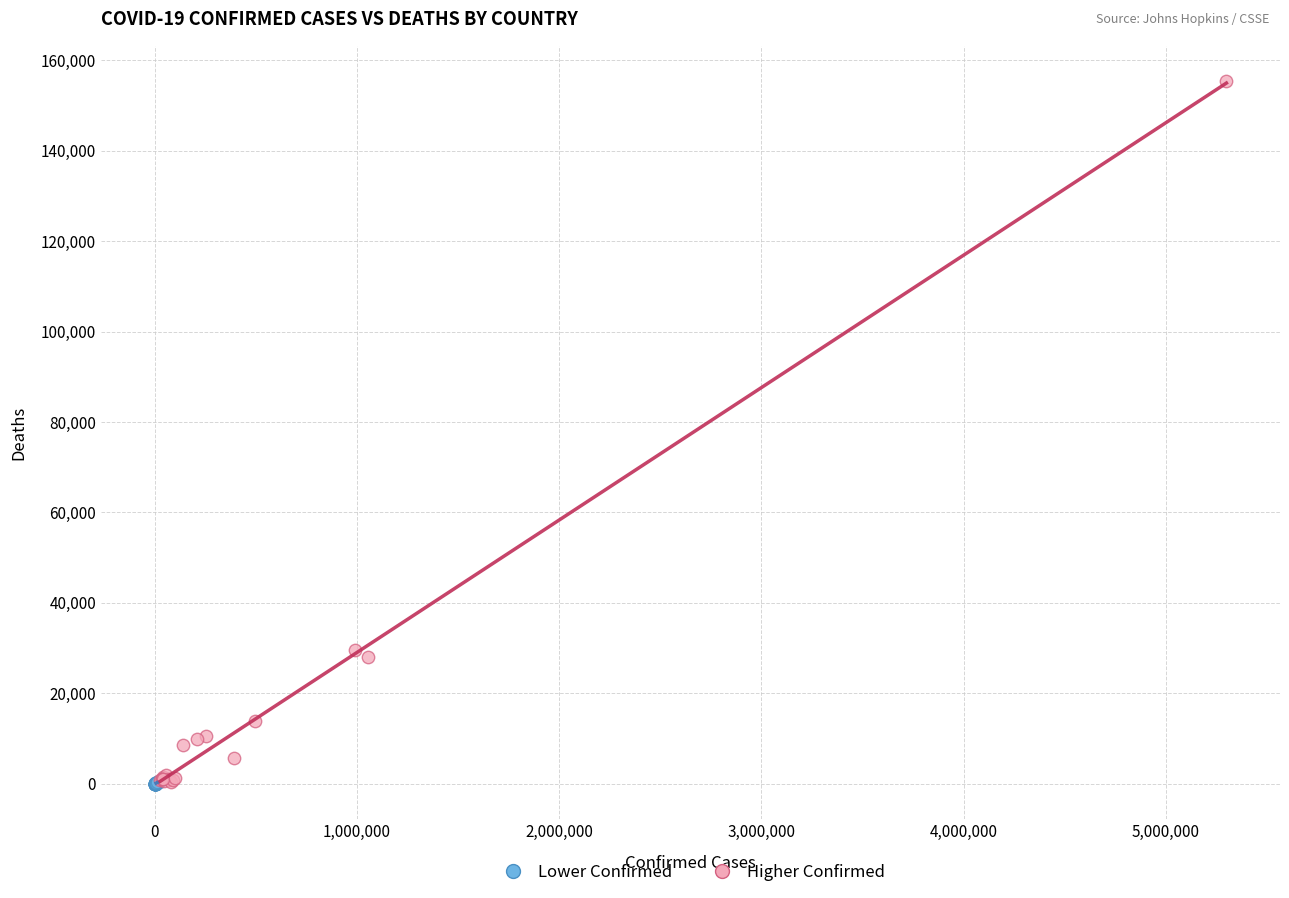

Which series reaches the maximum Y coordinate?

Higher Confirmed